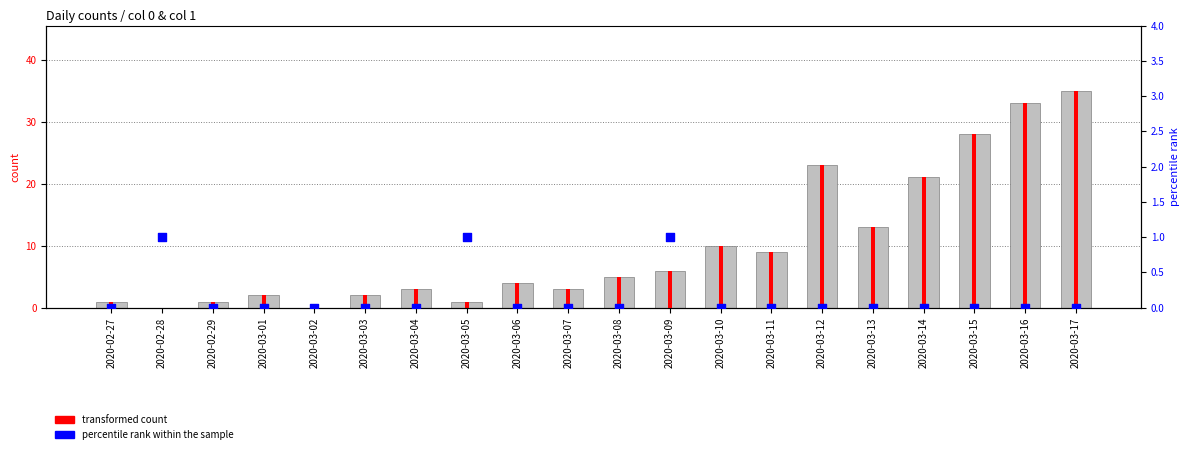

At which category is the sum across all series the highest?

2020-03-17